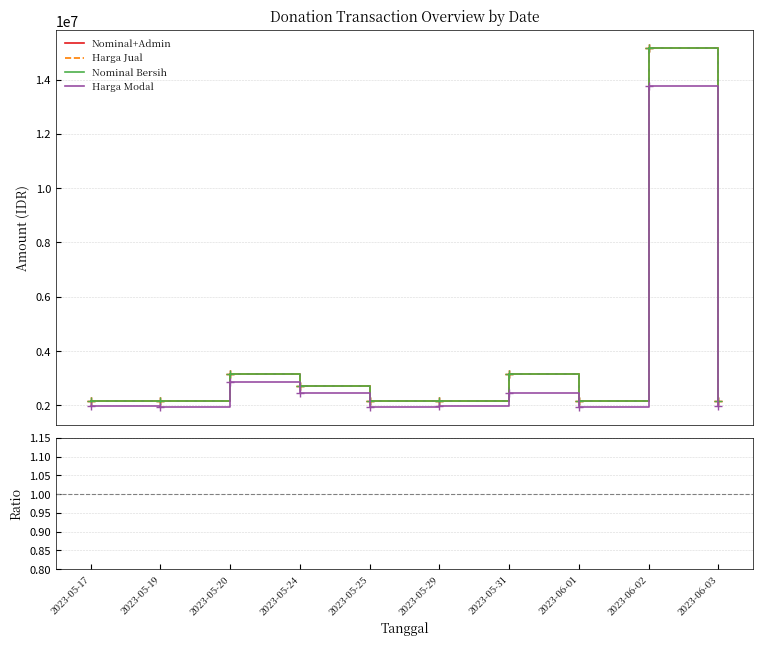

What is the minimum value for Nominal Bersih?

2149415.0